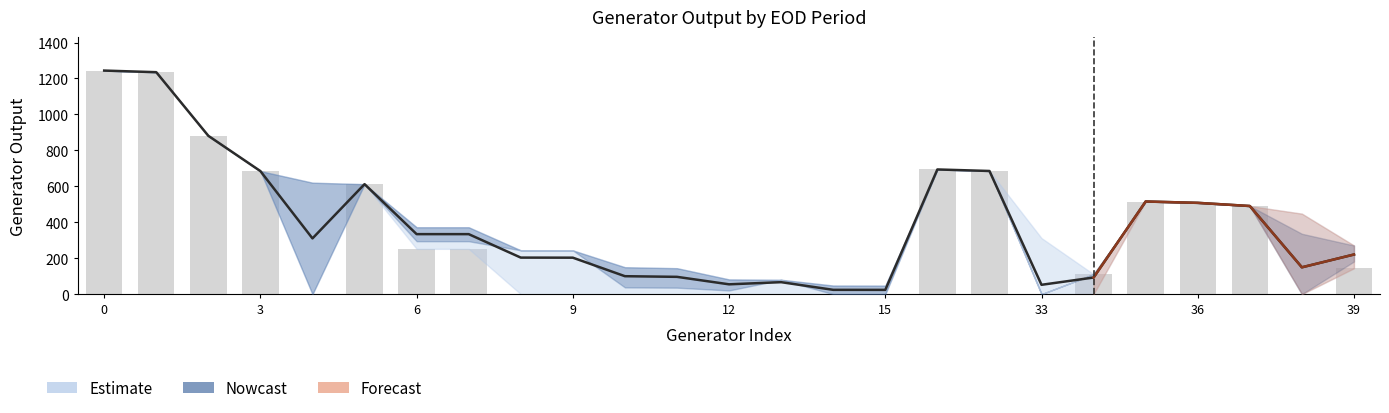

What is the difference between the maximum and minimum values in the Generator Output EOD 4 series?

1196.5